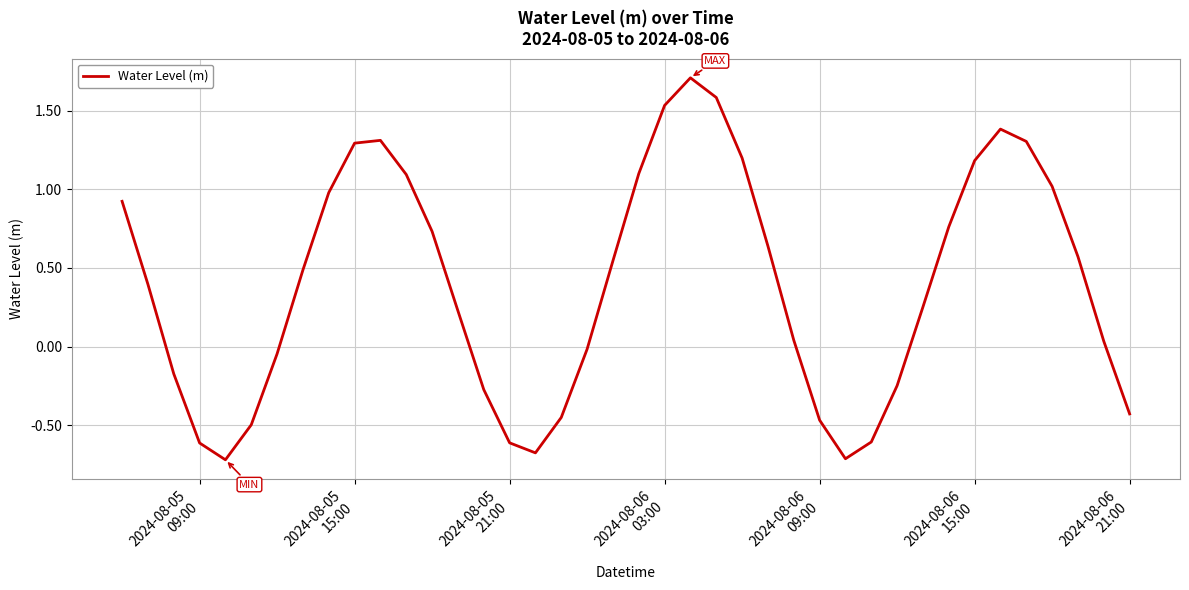

What is the smallest value displayed?

-0.7